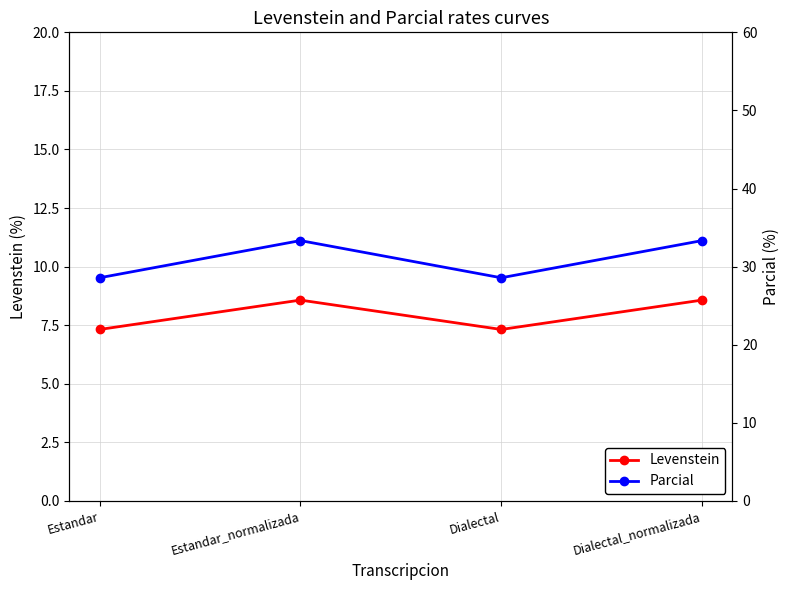

In Levenstein, how many points are lower than both neighbors (excluding endpoints)?

1